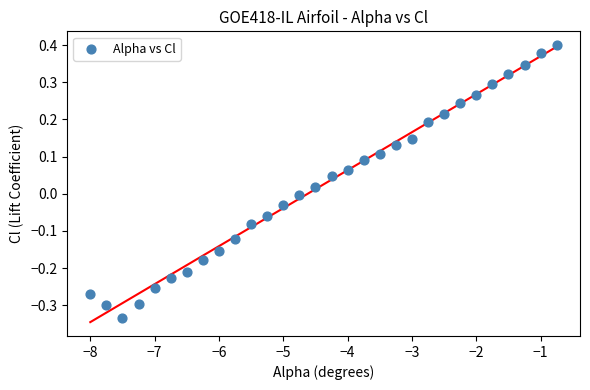

What is the range of Y values (max minus min)?

0.7